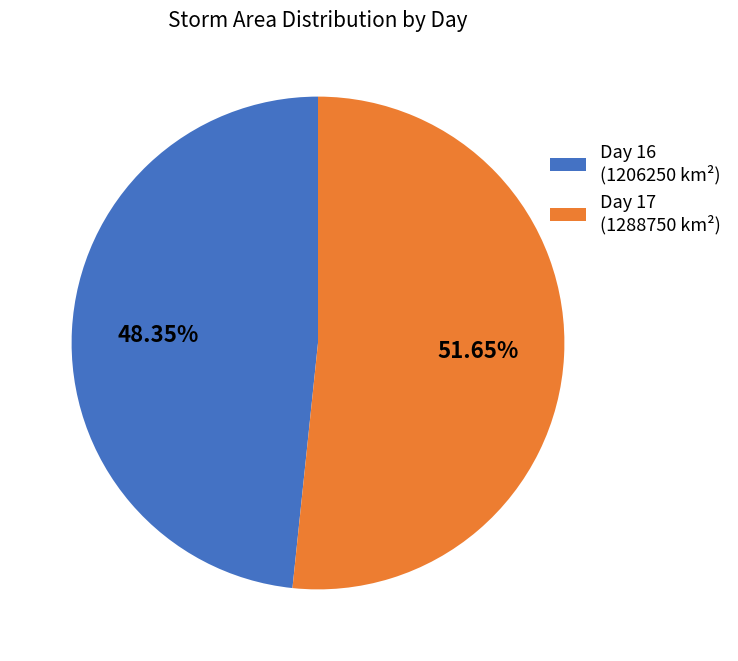

Rank the categories by value from lowest to highest.

Day 16 (1206250 km²), Day 17 (1288750 km²)